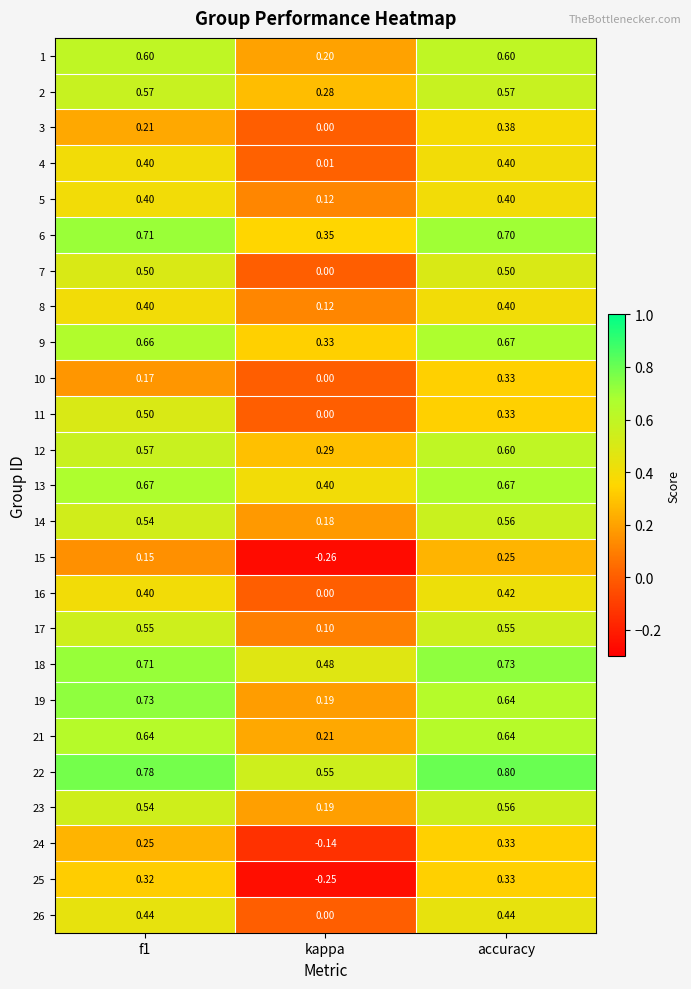

Which label corresponds to the smallest value in the chart?

kappa